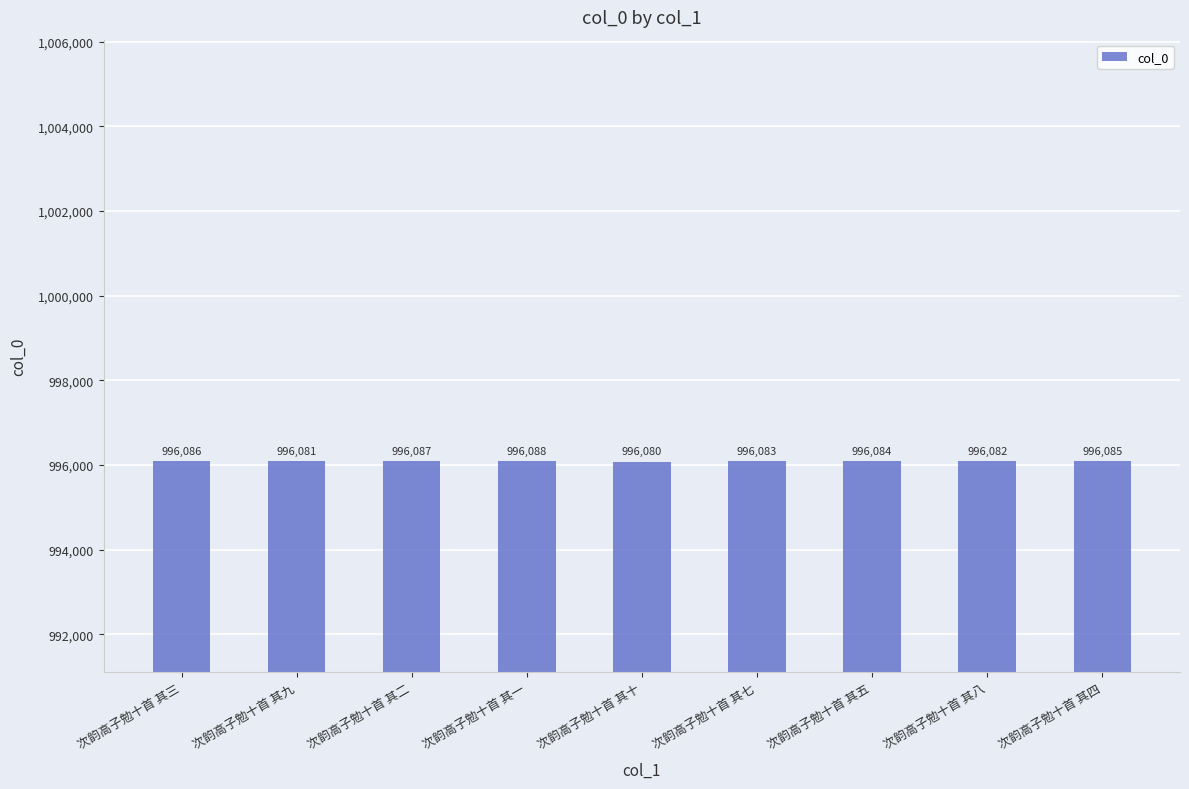

What is the maximum value shown in the chart?

996088